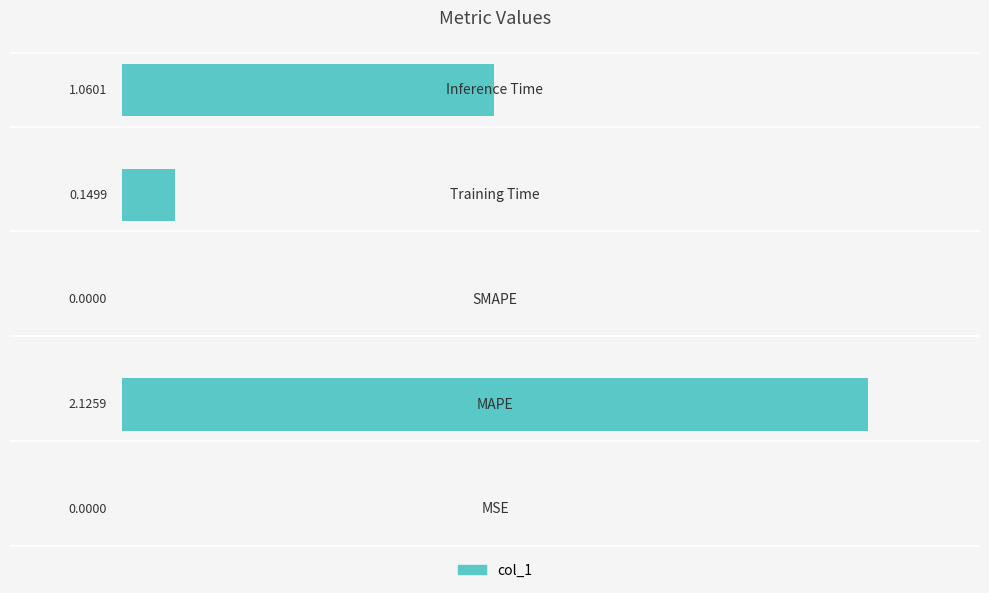

What is the sum of all values?

3.3